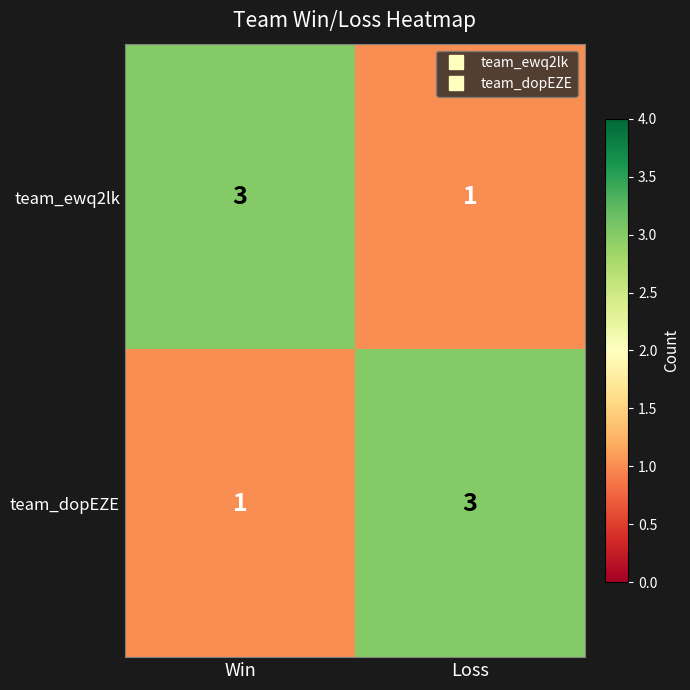

How many data points does each series have?

2